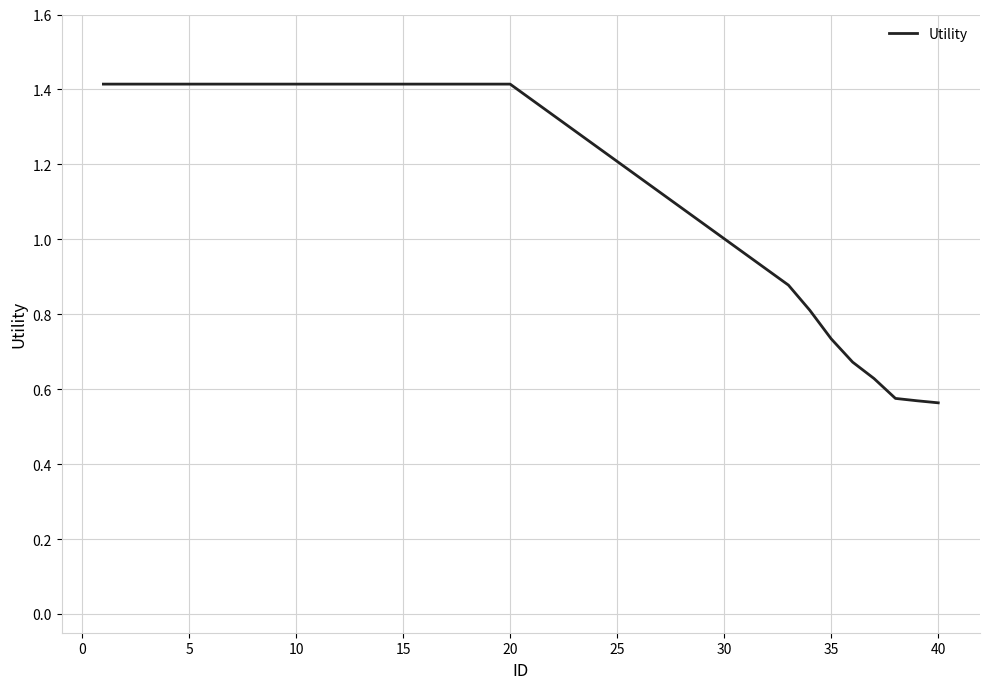

What is the maximum value shown in the chart?

1.4